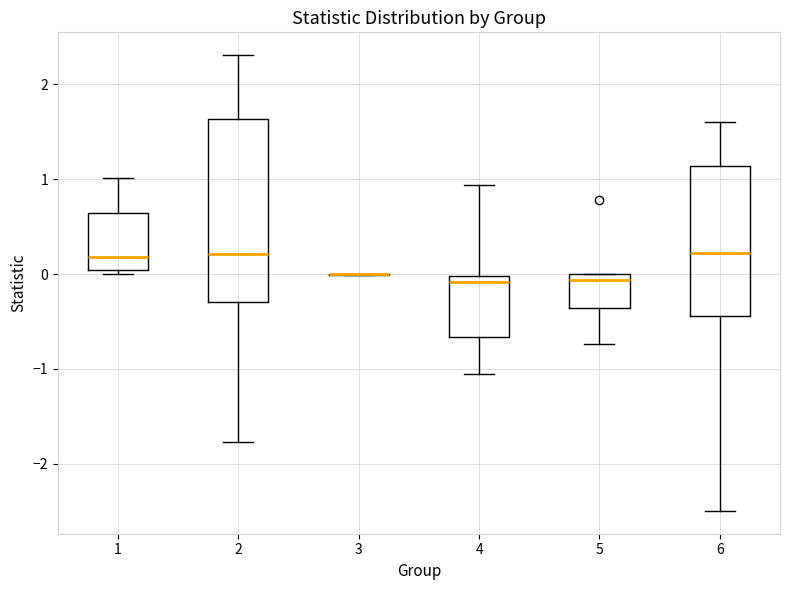

Where is the upper edge of the box at x = 4 on the y-axis? The values are not printed on the chart, so give them approximately, as read against the axis.

0.0